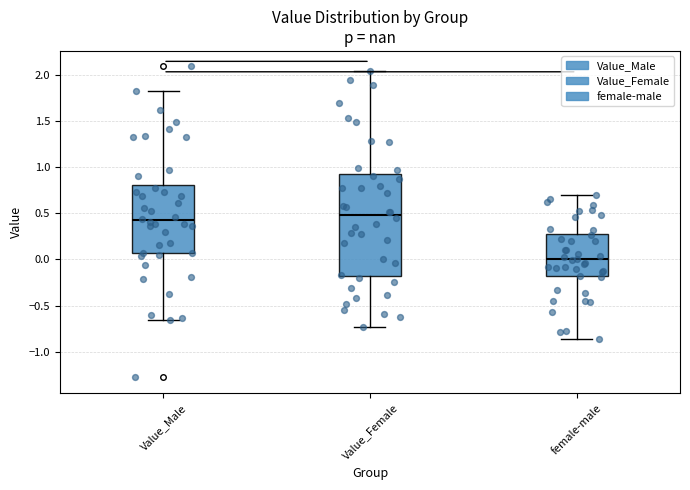

Which box is the tallest, from its lower edge to its upper edge?

Value_Female